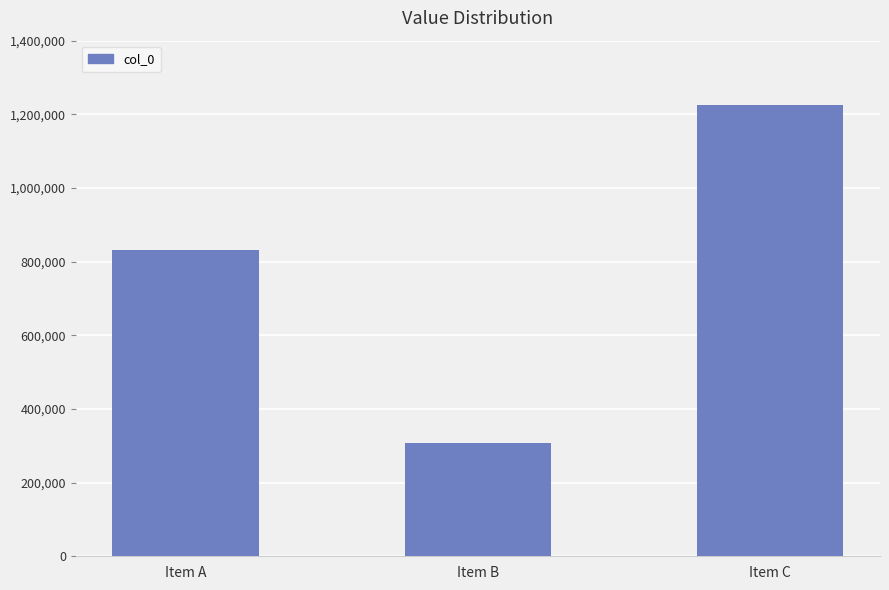

What is the value of the 3rd bar from the left?

1225160